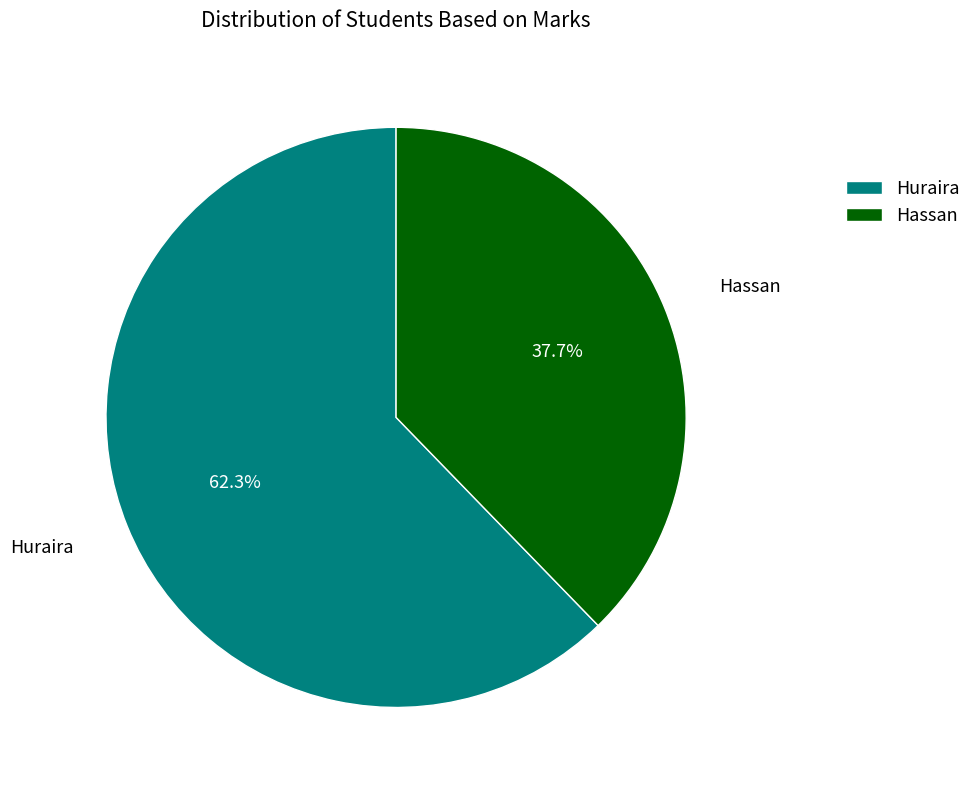

Rank the categories by value from highest to lowest.

Huraira, Hassan